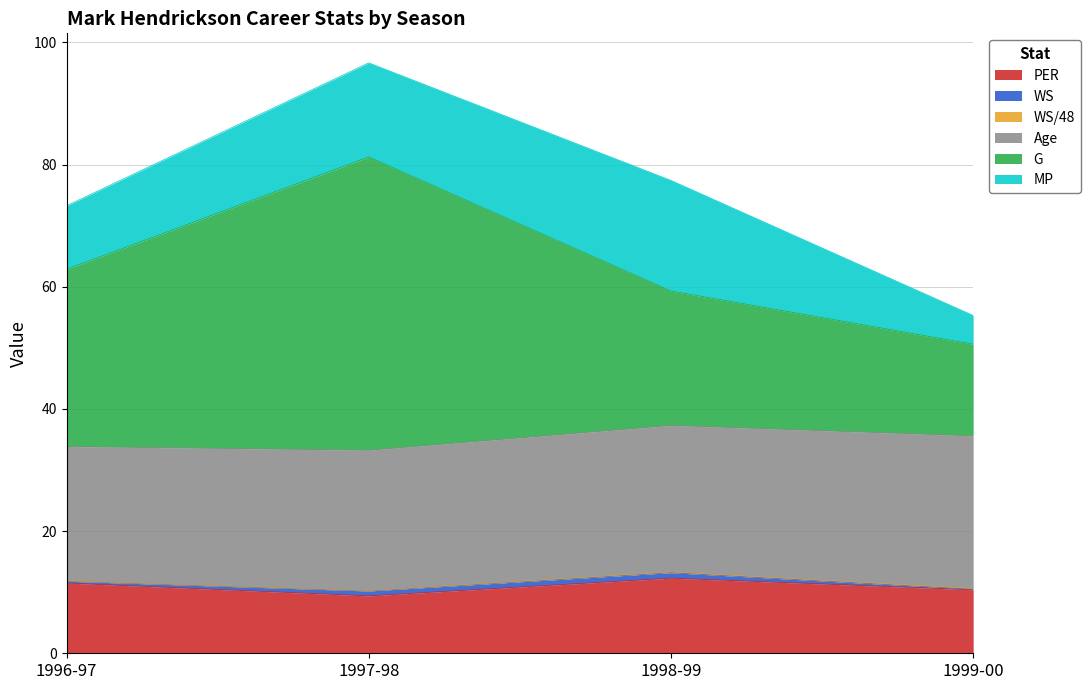

Rank the series at 1998-99 from lowest to highest value.

WS/48, WS, PER, MP, G, Age